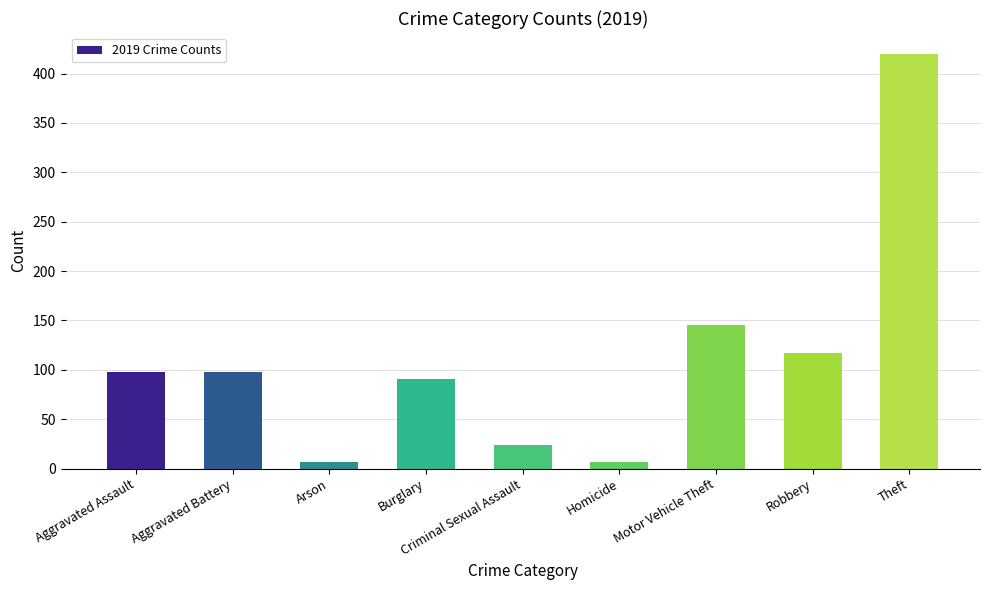

Which label corresponds to the largest value in the chart?

Theft